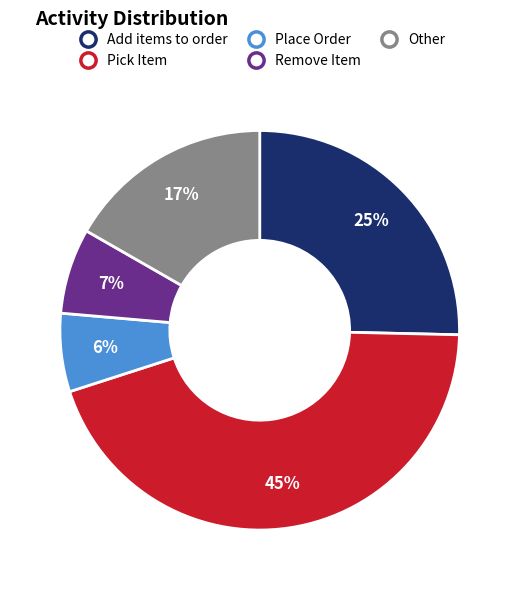

Which slice is the largest?

Pick Item